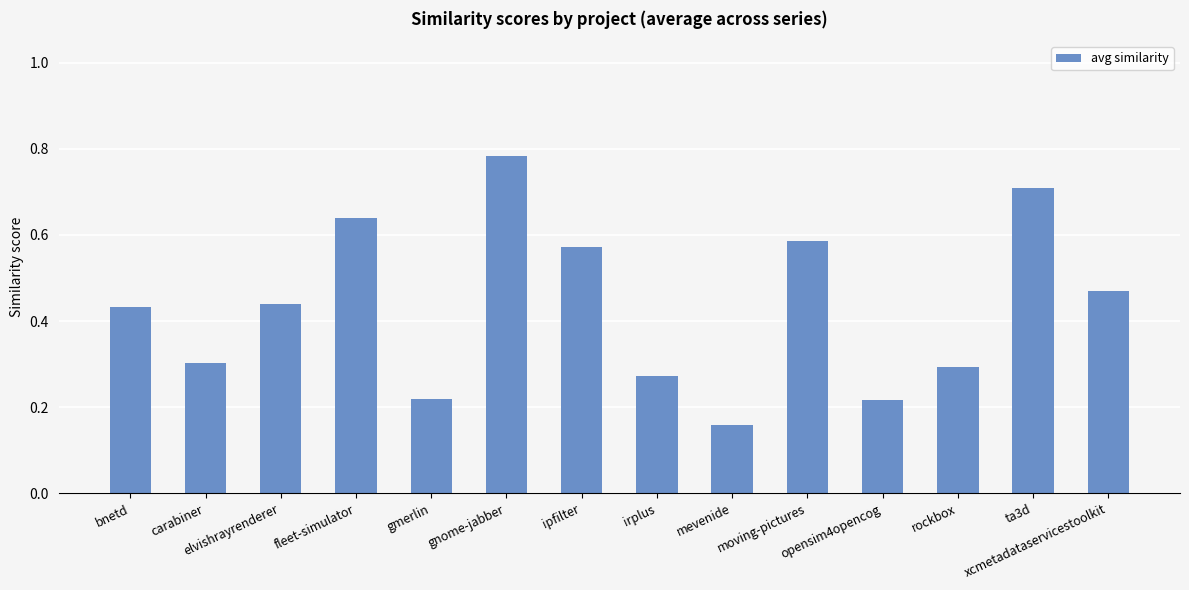

How many categories are shown in the chart?

14